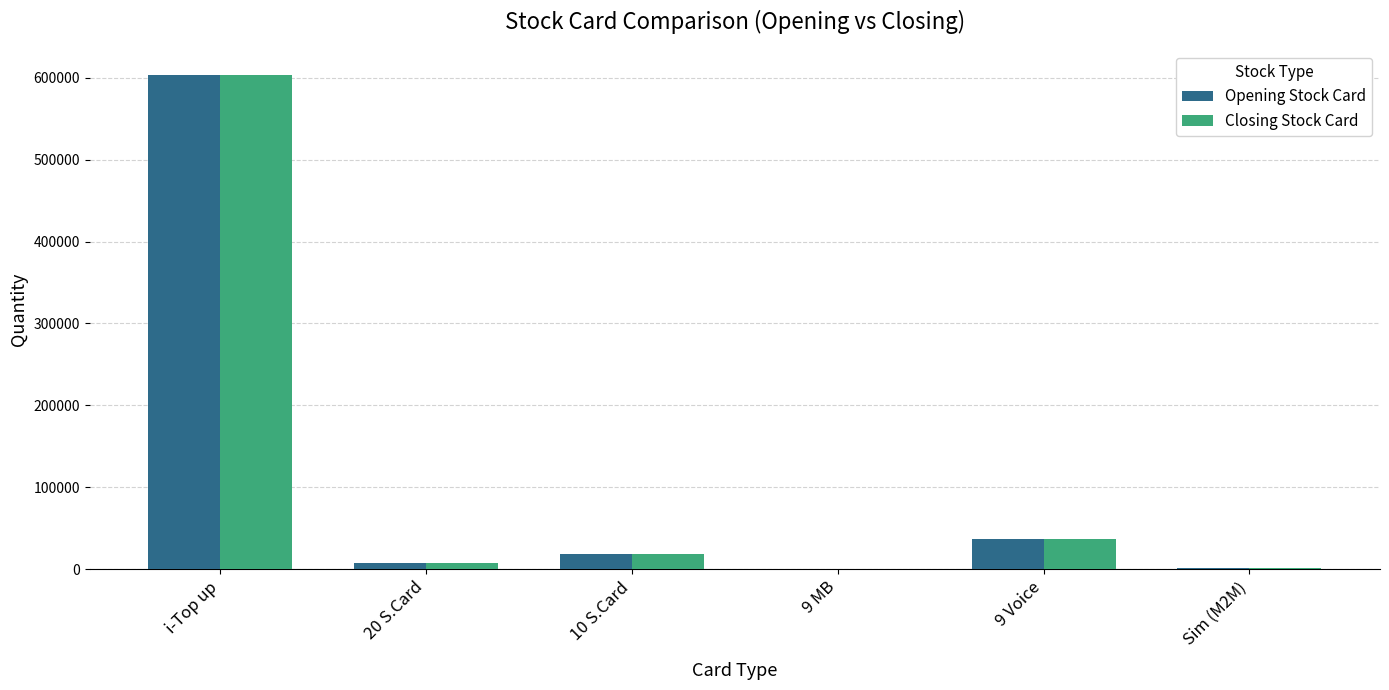

What is the total value across all series at 9 MB?

400